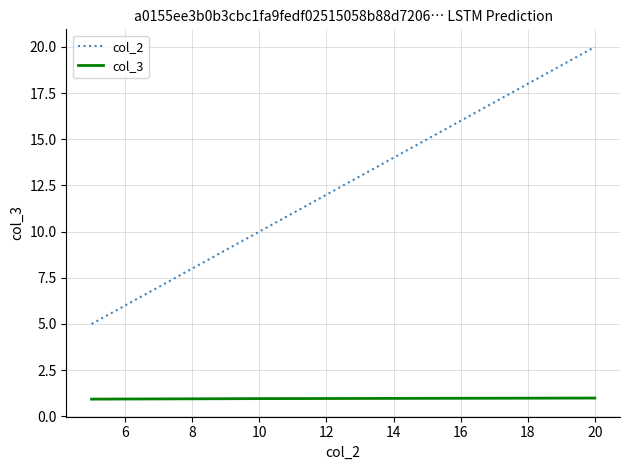

Which series has the largest range (max minus min)?

col_2